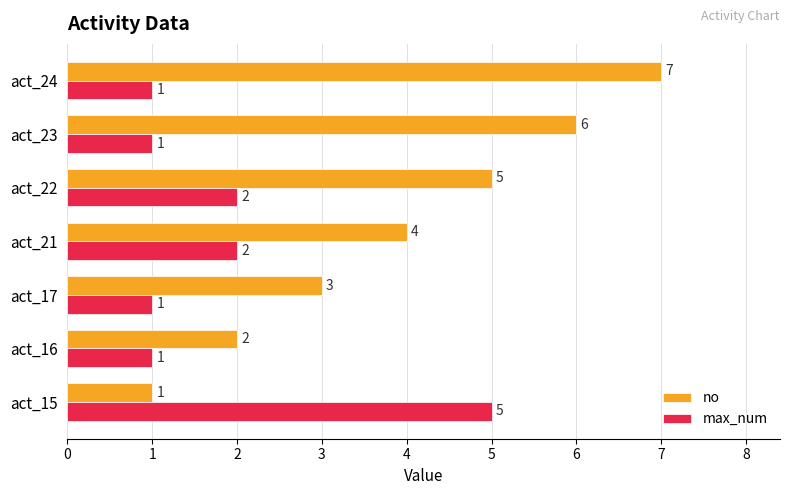

Is it true that max_num equals 1 at act_22?

False